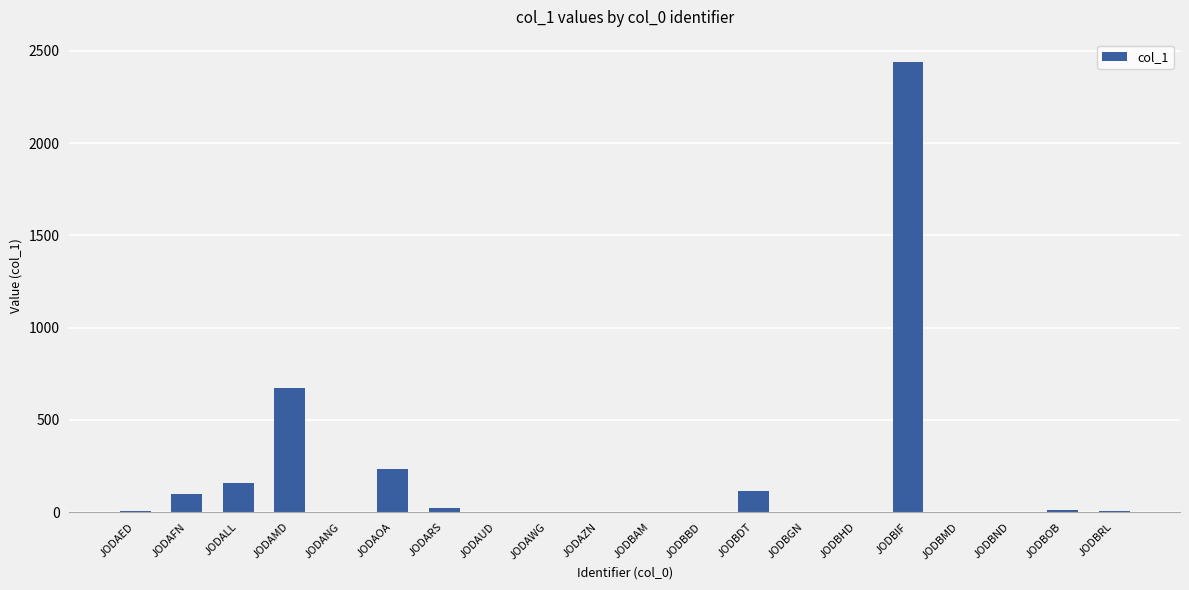

Between JODBDT and JODAZN, which is larger?

JODBDT